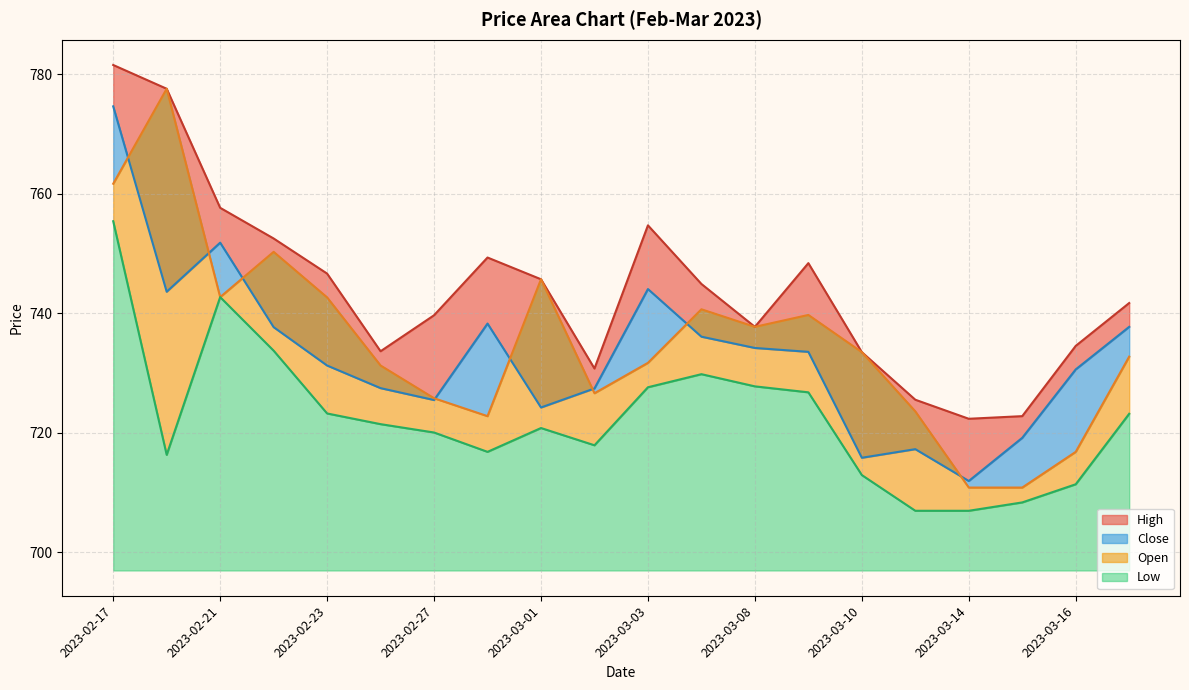

At which category does High reach its first local valley?

2023-02-24